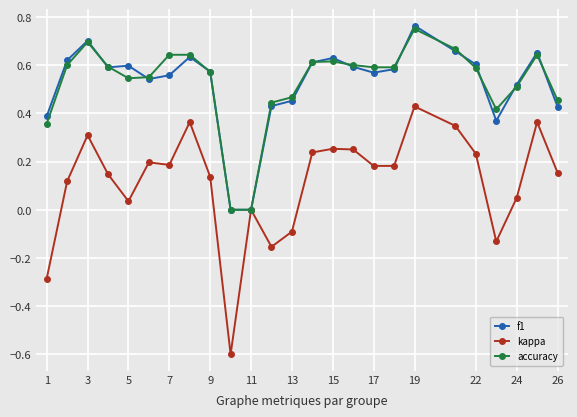

True or false: accuracy and f1 intersect in this chart.

True